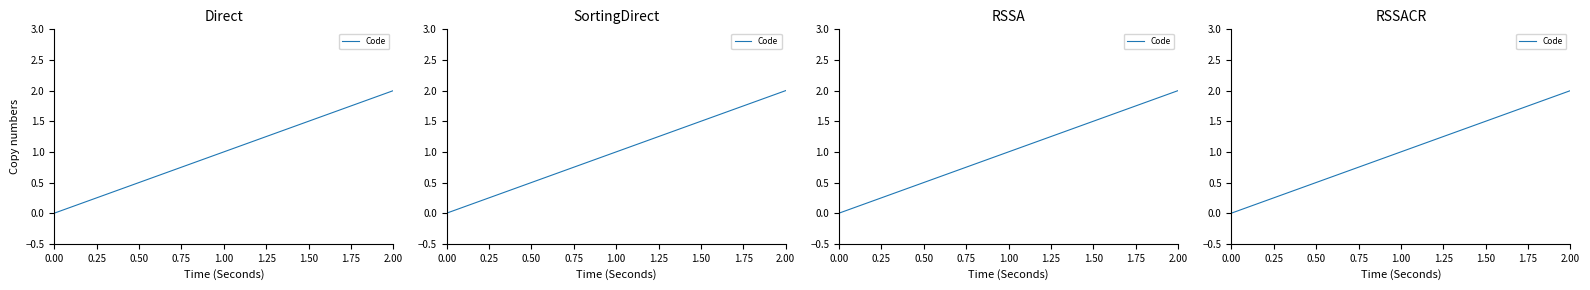

How many distinct data groups are displayed?

1